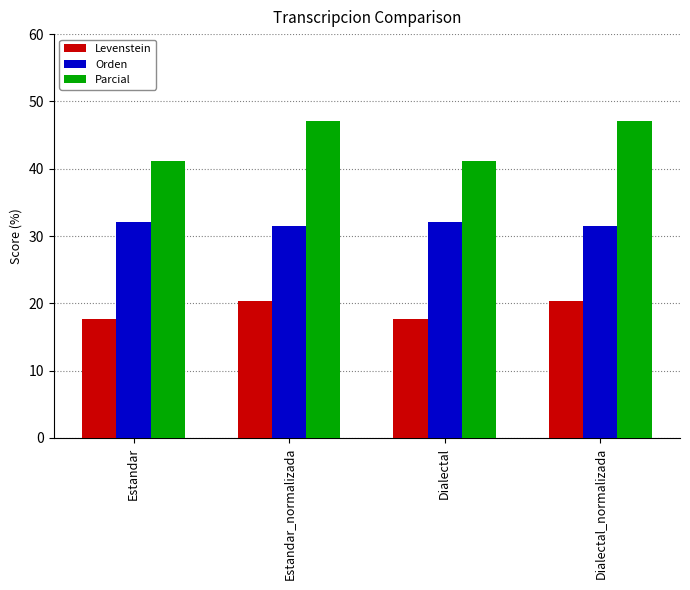

What position from the left is Dialectal_normalizada?

4